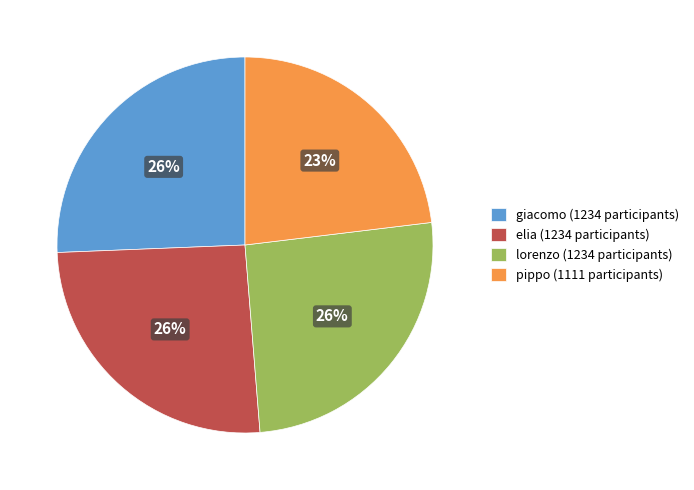

To the nearest percent, what is the average slice percentage?

25%